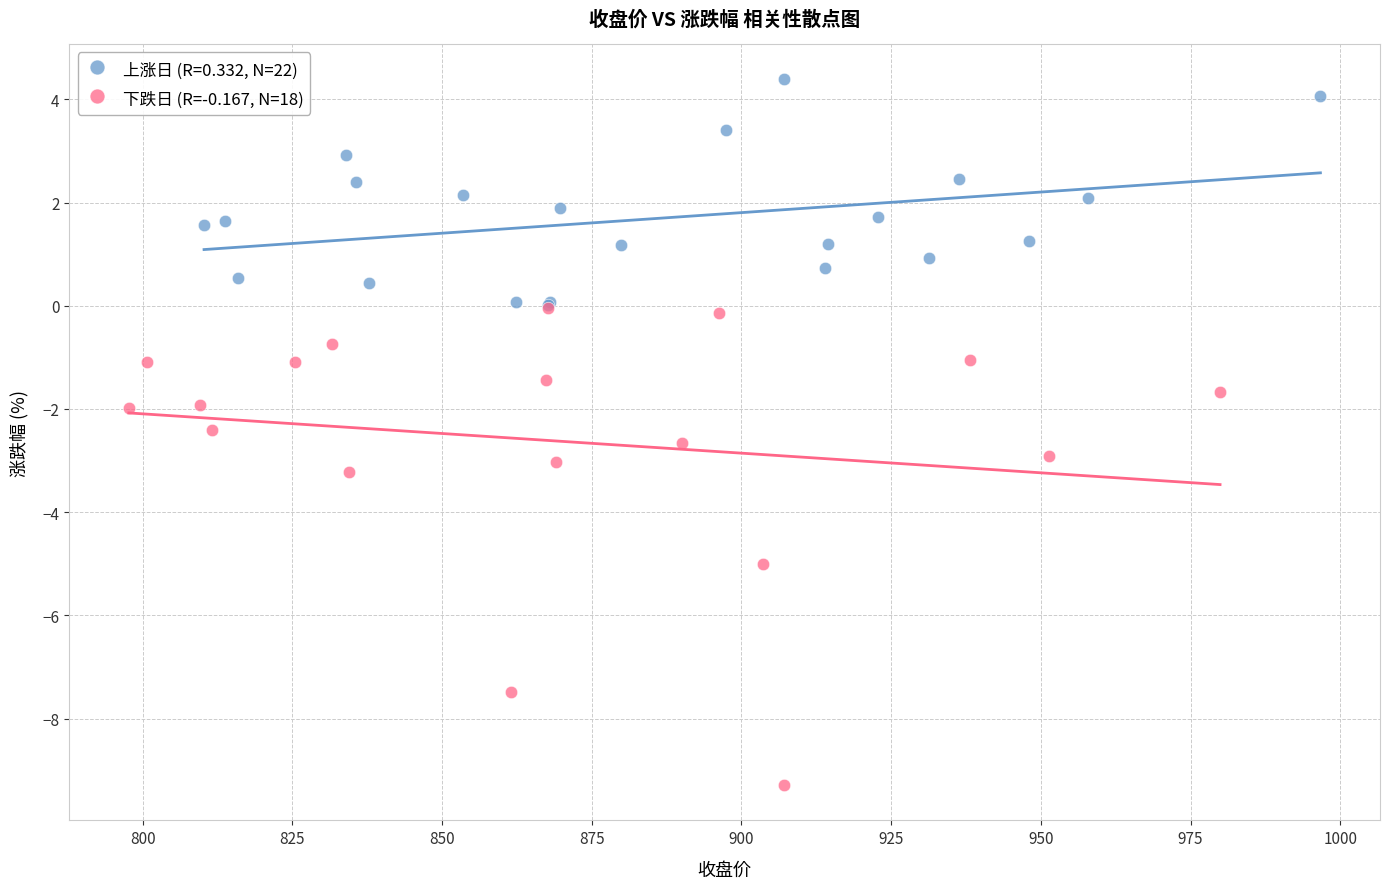

Which series reaches the minimum Y coordinate?

下跌日 (R=-0.167, N=18)